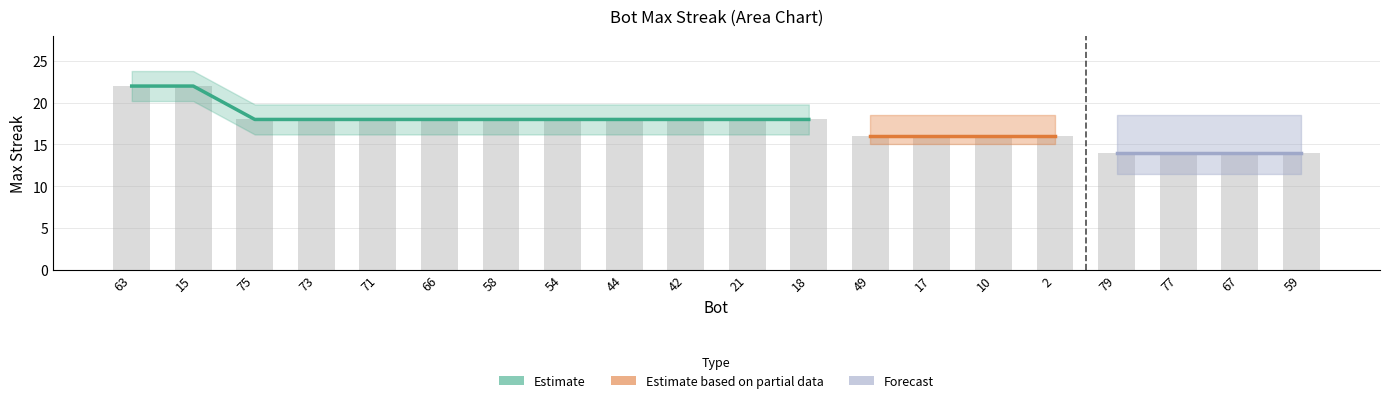

Which label corresponds to the largest value in the chart?

63